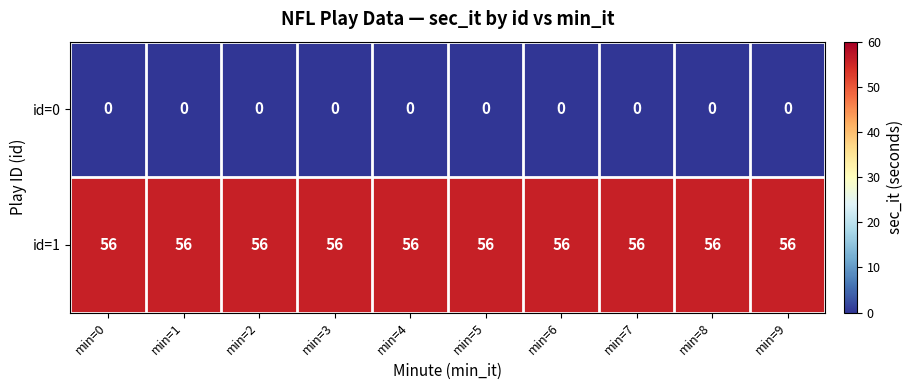

How many distinct data groups are displayed?

2